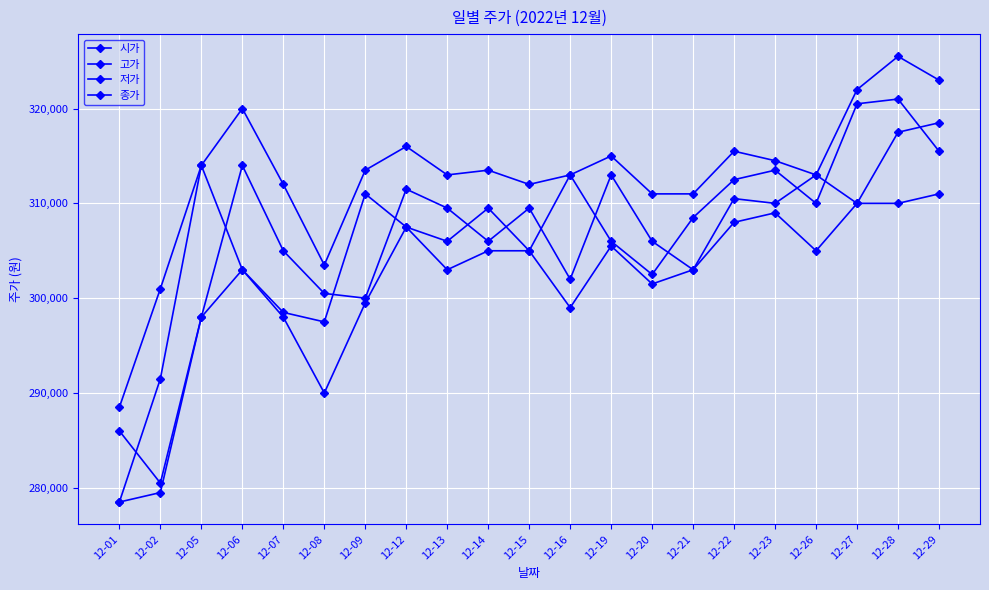

How many interior local peaks does the 저가 series have?

4